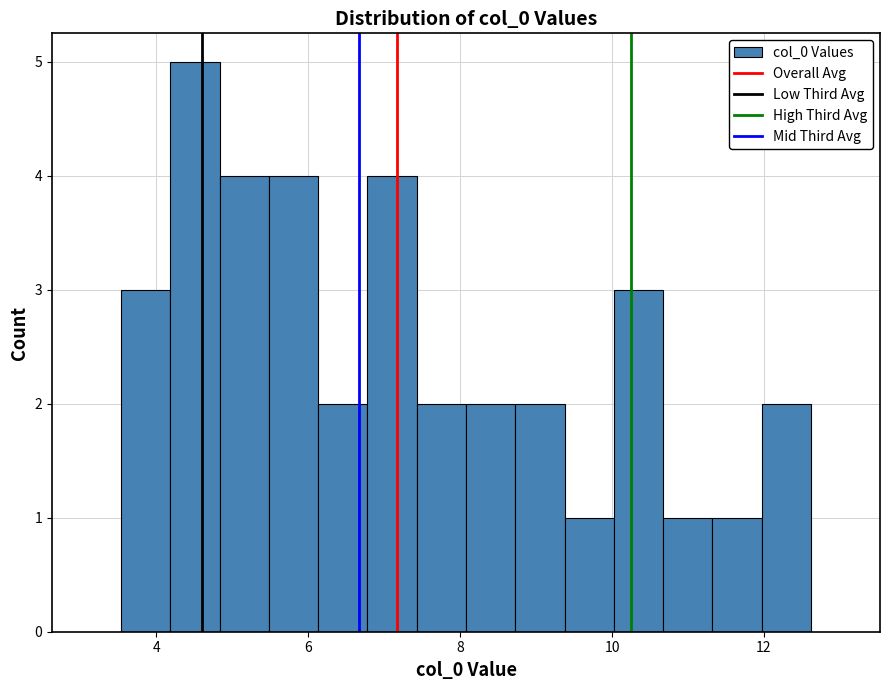

Around what value on the x-axis is the tallest bar? Give the approximate position of its centre, as read against the axis.

4.6